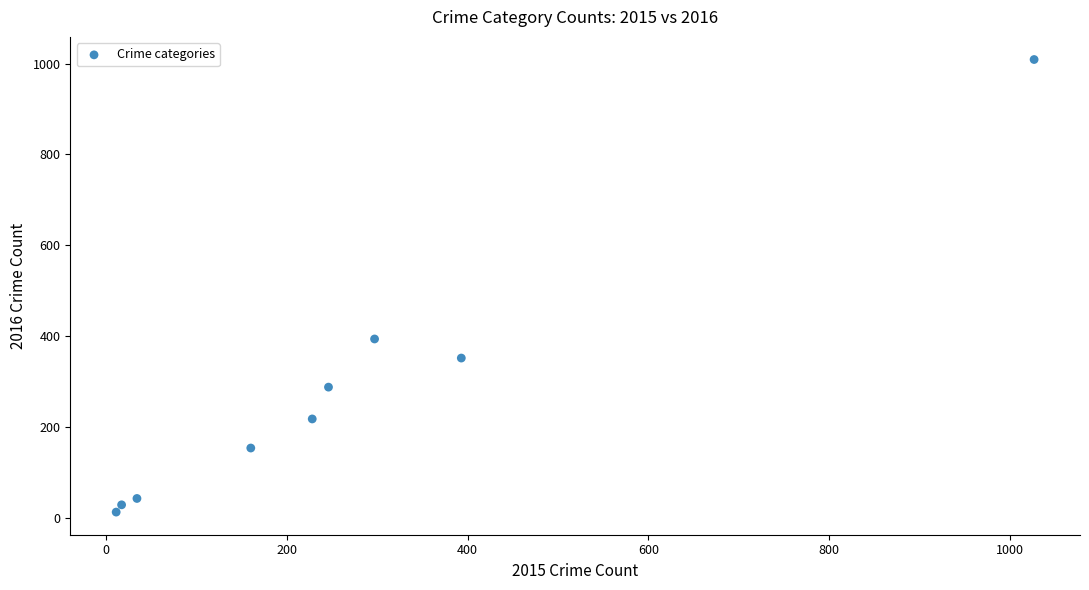

What is the average X value?

268